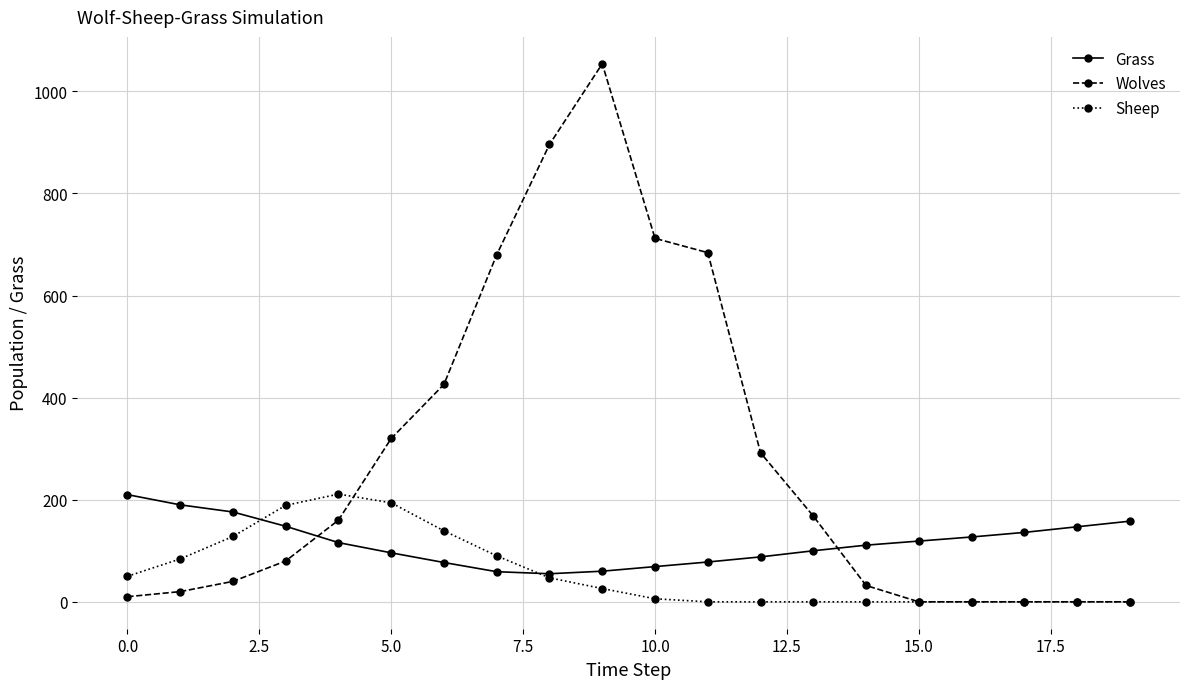

True or false: Grass and Wolves intersect in this chart.

True